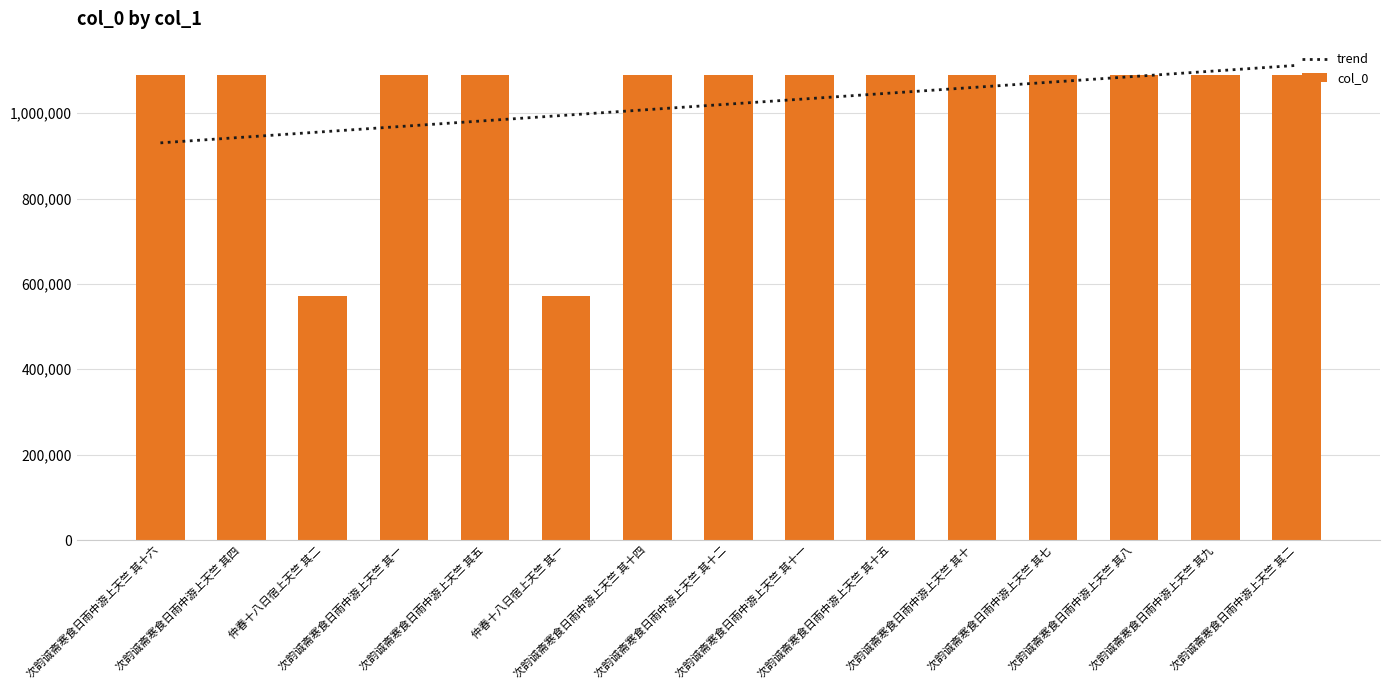

What is the highest value of the col_0 series?

1090205